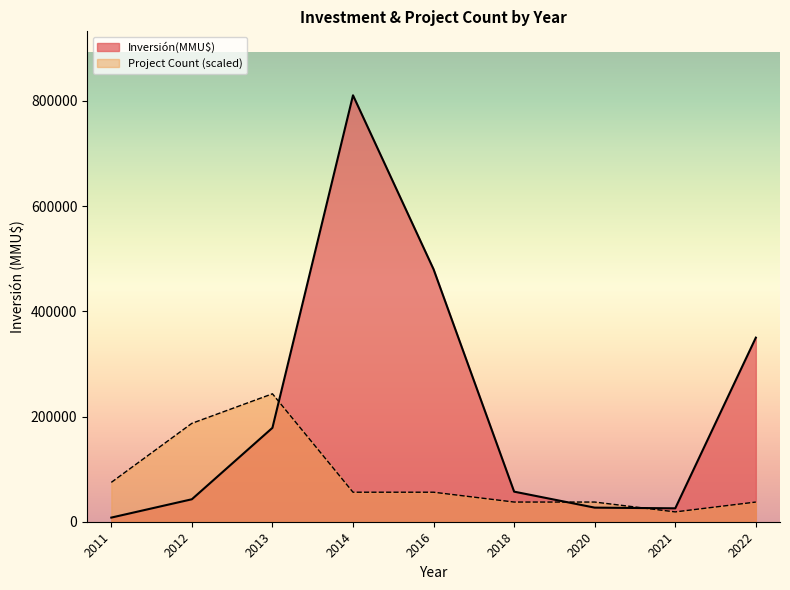

At which category is the sum across all series the highest?

2014